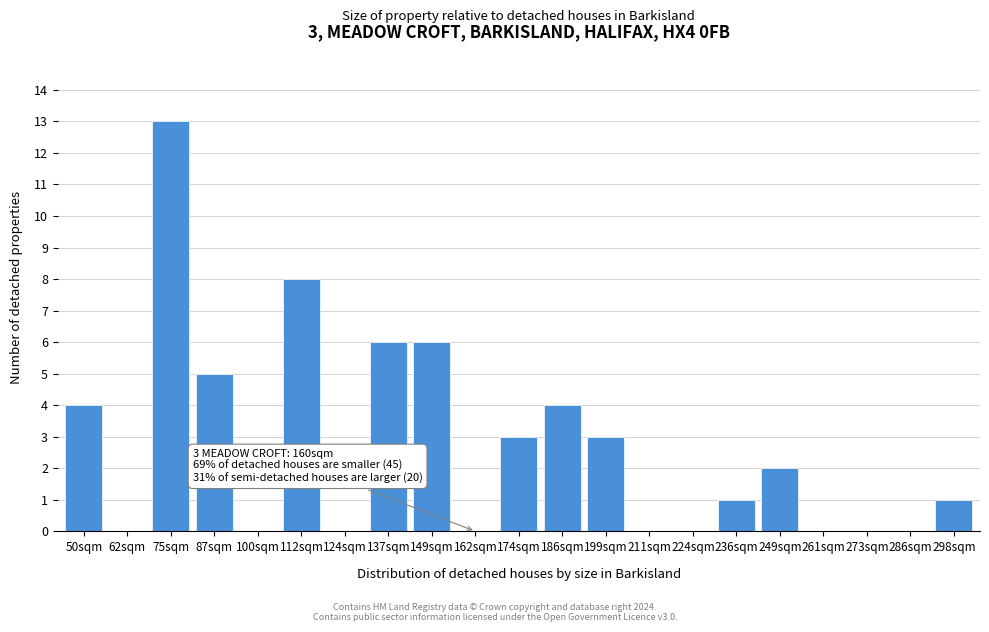

Reading left to right, transcribe all the data shown in this chart.

50sqm=4	62sqm=0	75sqm=13	87sqm=5	100sqm=0	112sqm=8	124sqm=0	137sqm=6	149sqm=6	162sqm=0	174sqm=3	186sqm=4	199sqm=3	211sqm=0	224sqm=0	236sqm=1	249sqm=2	261sqm=0	273sqm=0	286sqm=0	298sqm=1